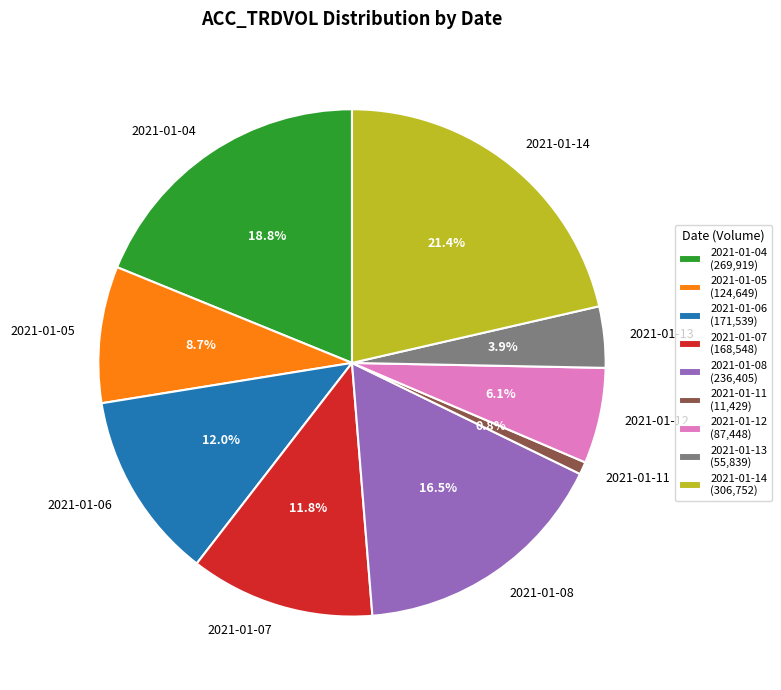

True or false: 2021-01-08 accounts for 26% of the total.

False